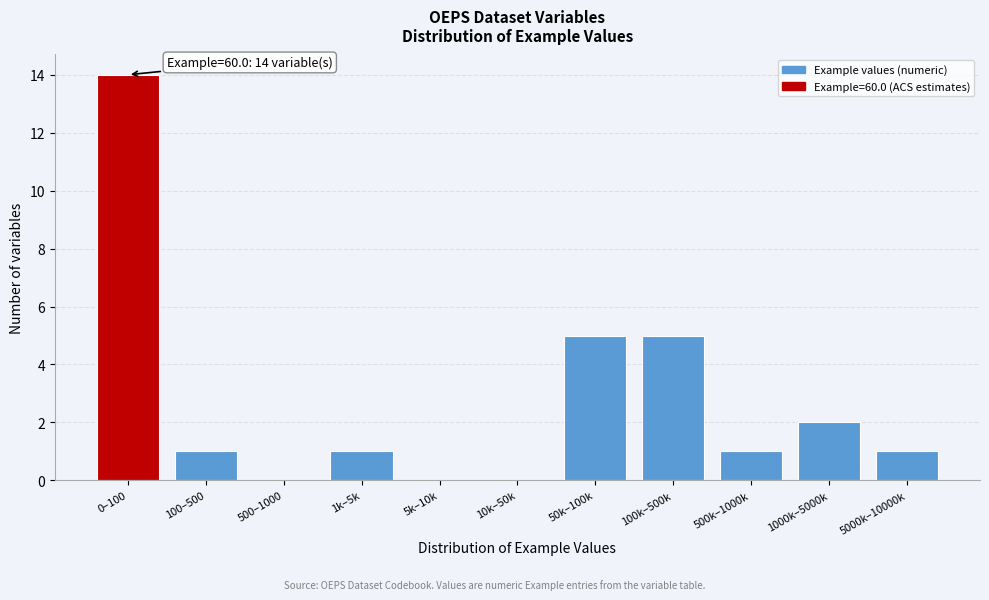

Reading left to right, transcribe all the data shown in this chart.

0–100=14	100–500=1	500–1000=0	1k–5k=1	5k–10k=0	10k–50k=0	50k–100k=5	100k–500k=5	500k–1000k=1	1000k–5000k=2	5000k–10000k=1